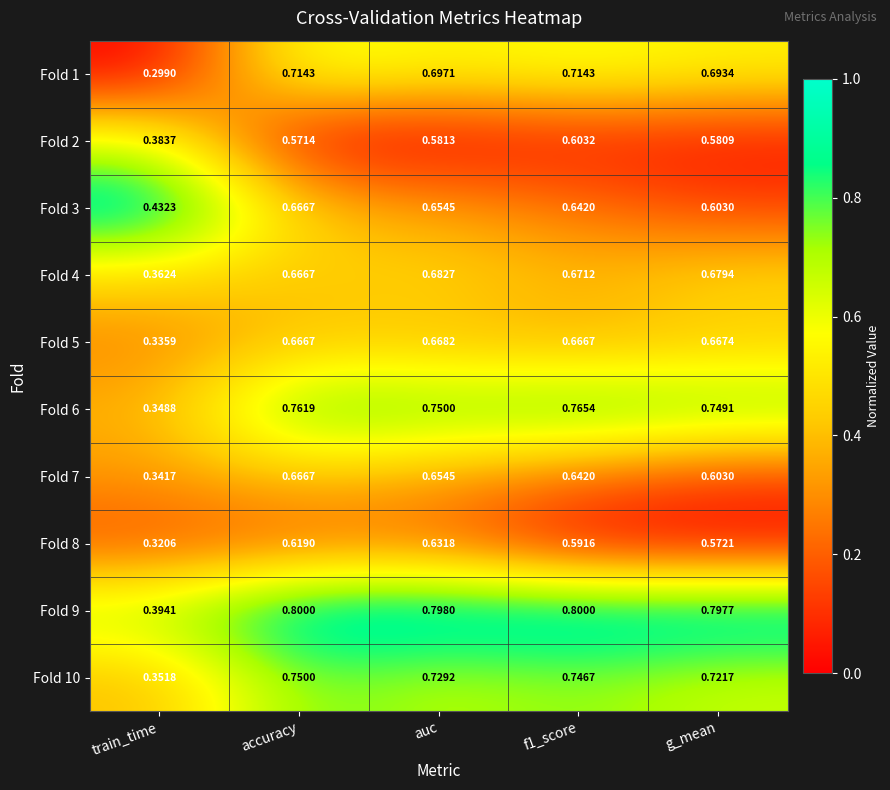

Which series has the widest spread of values?

Fold 6